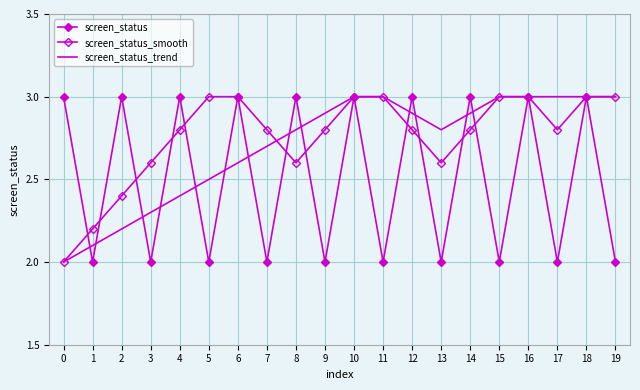

In screen_status_trend, how many points are lower than both neighbors (excluding endpoints)?

1